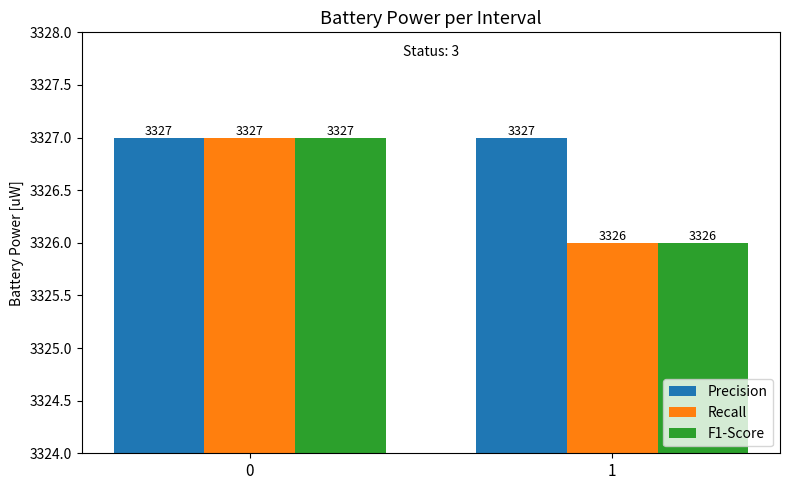

How many groups of bars are there?

2